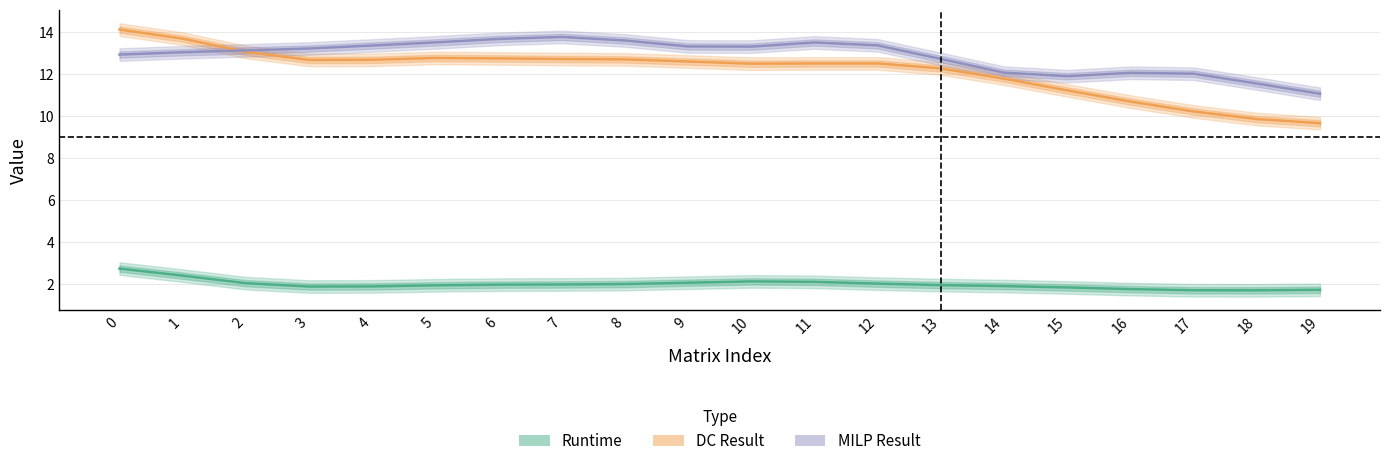

True or false: MILP Result and Runtime cross at least once.

False